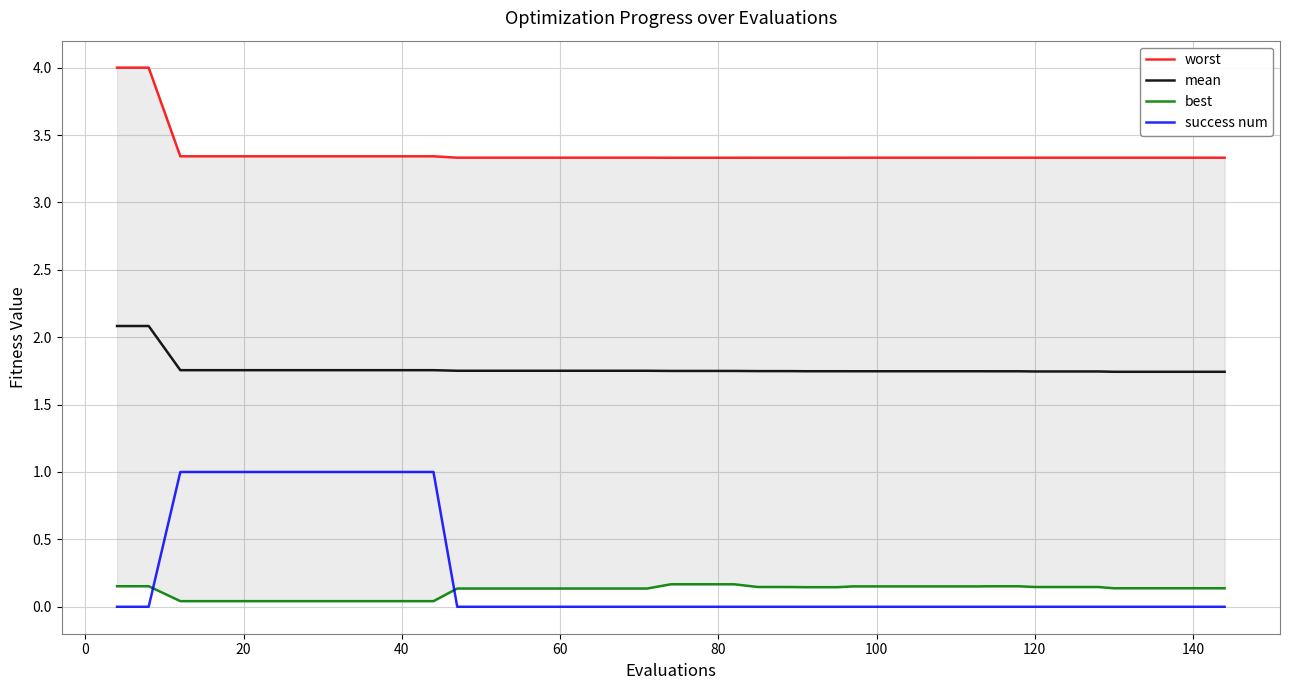

What is the highest value of the success num series?

1.0